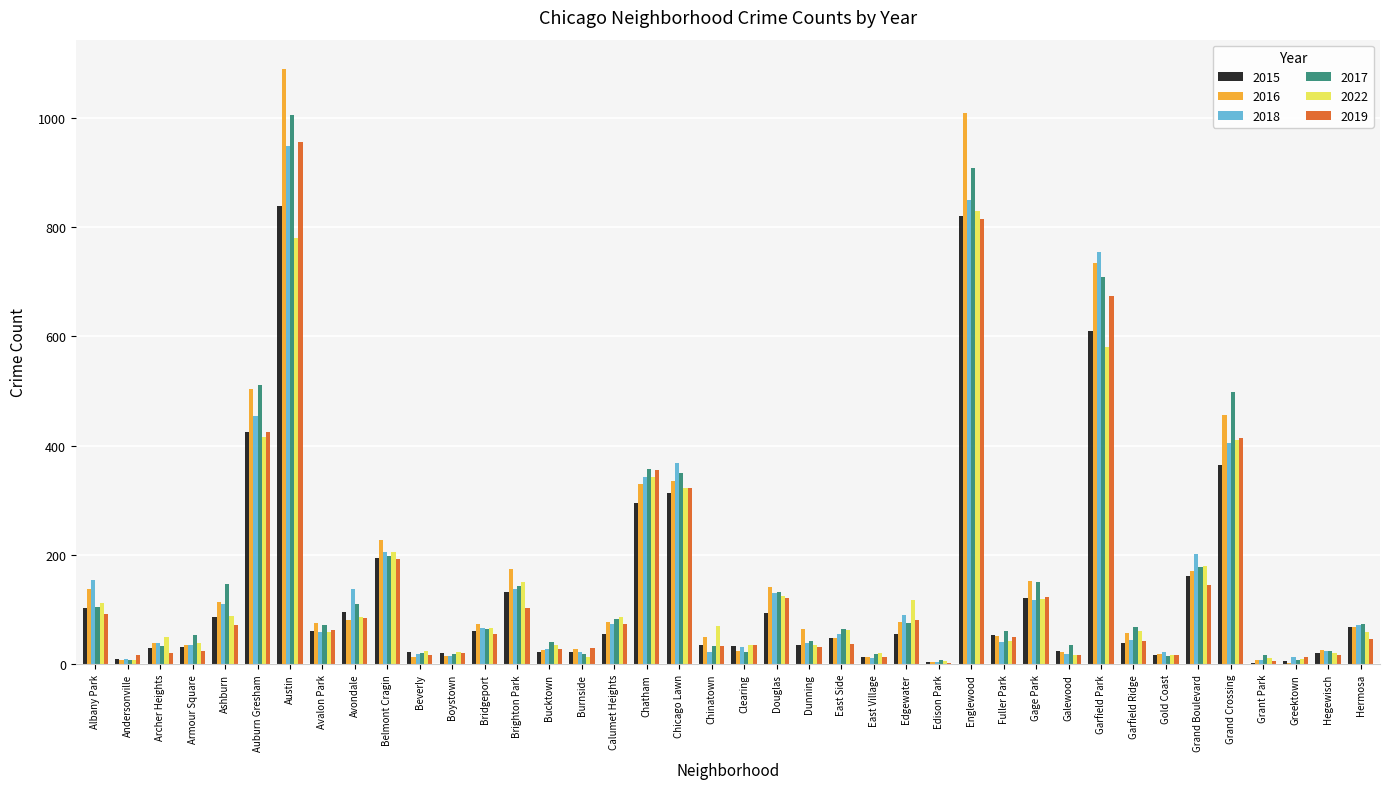

True or false: 2022 has a value of 5 at Edison Park.

True